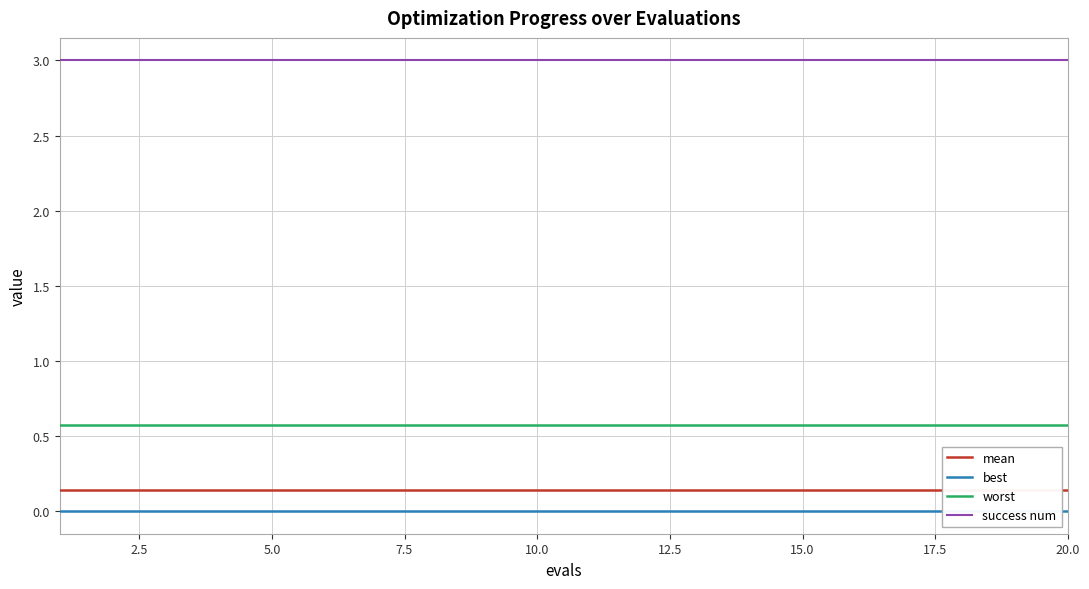

Which series has the largest total across all categories?

success num